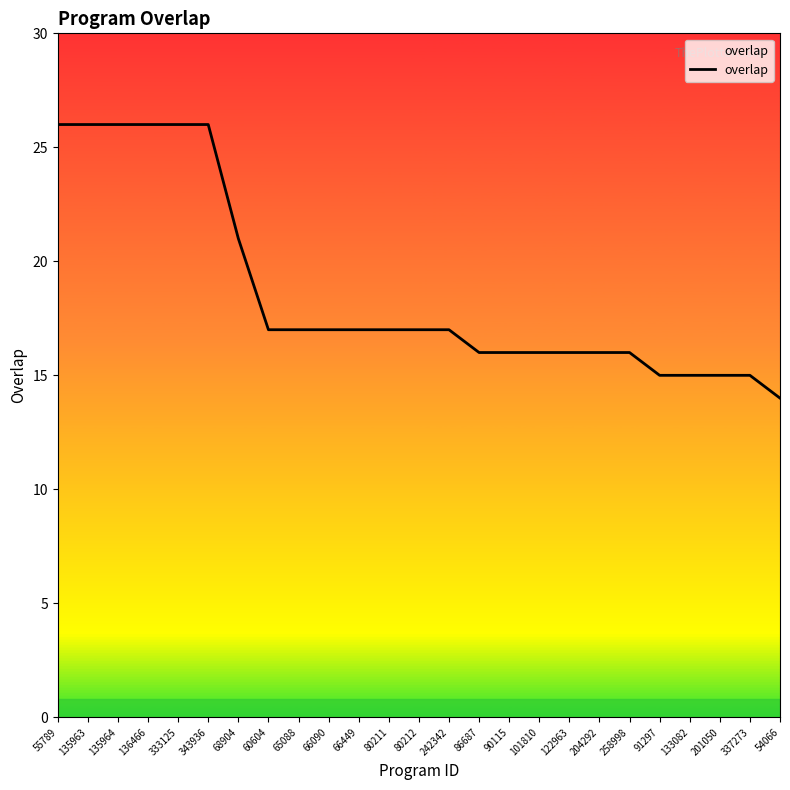

Reading left to right, what are all the values shown in this chart?

26	26	26	26	26	26	21	17	17	17	17	17	17	17	16	16	16	16	16	16	15	15	15	15	14